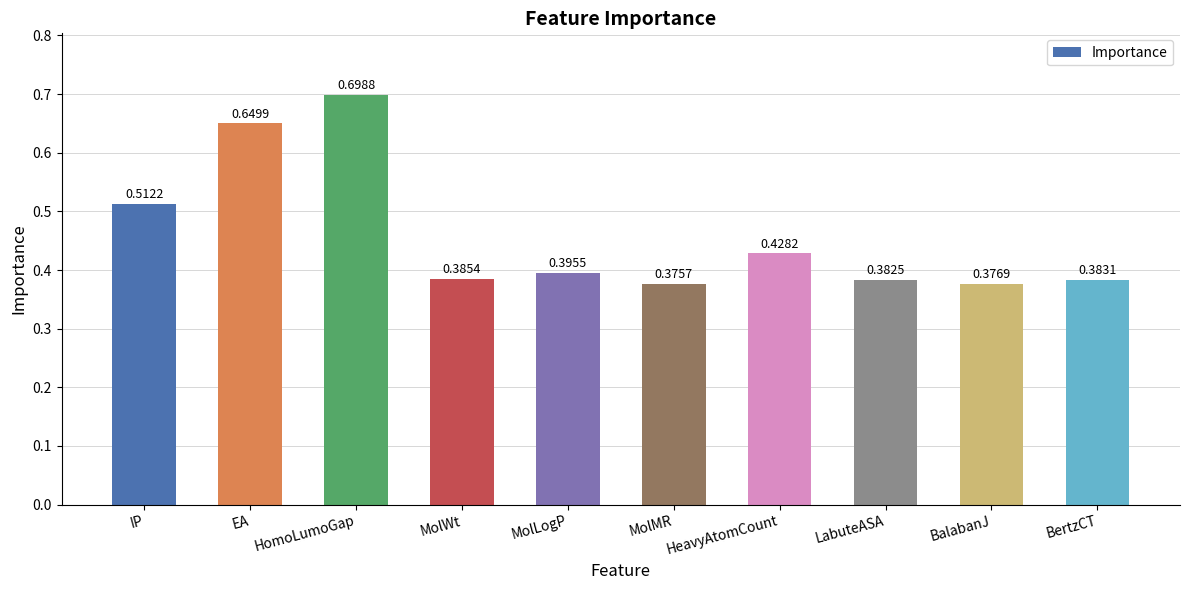

Which category has the highest value across all series?

HomoLumoGap